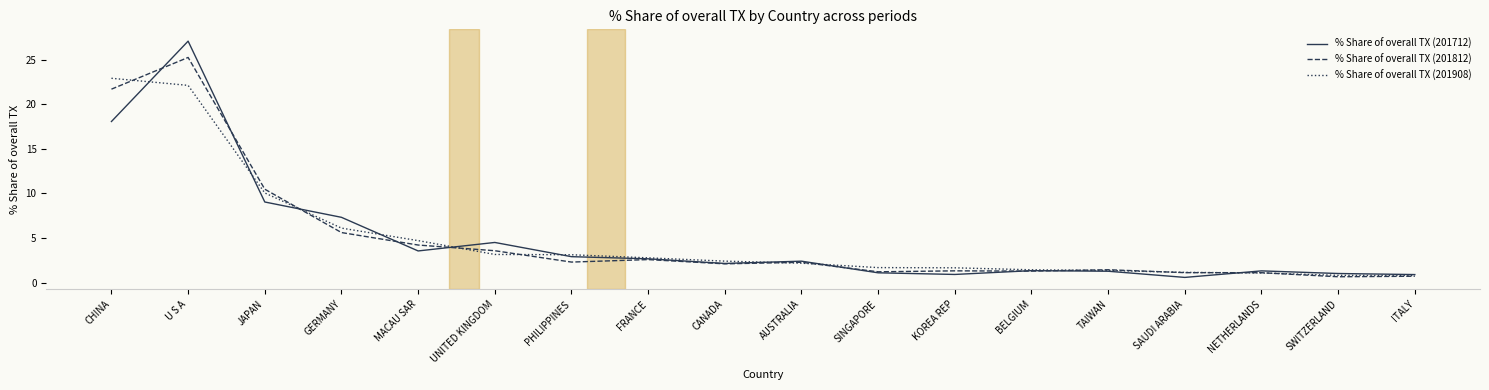

Count the number of categories in the chart.

18